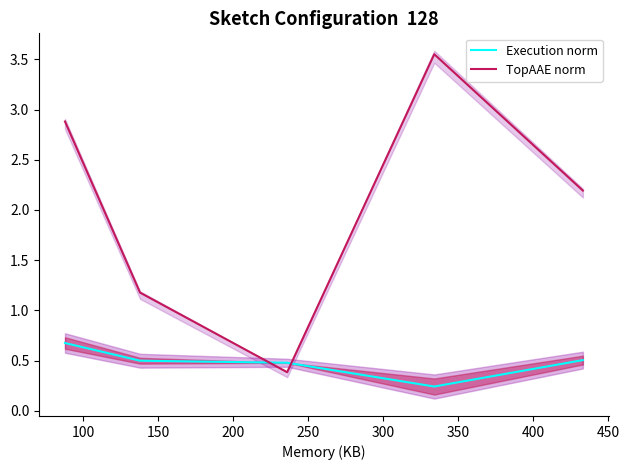

What is the highest value of the Execution norm series?

0.7